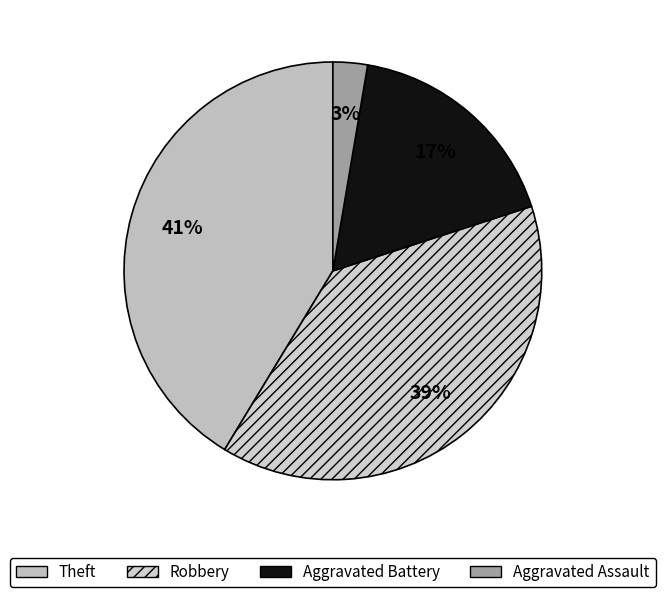

Rank the categories by value from lowest to highest.

Aggravated Assault, Aggravated Battery, Robbery, Theft